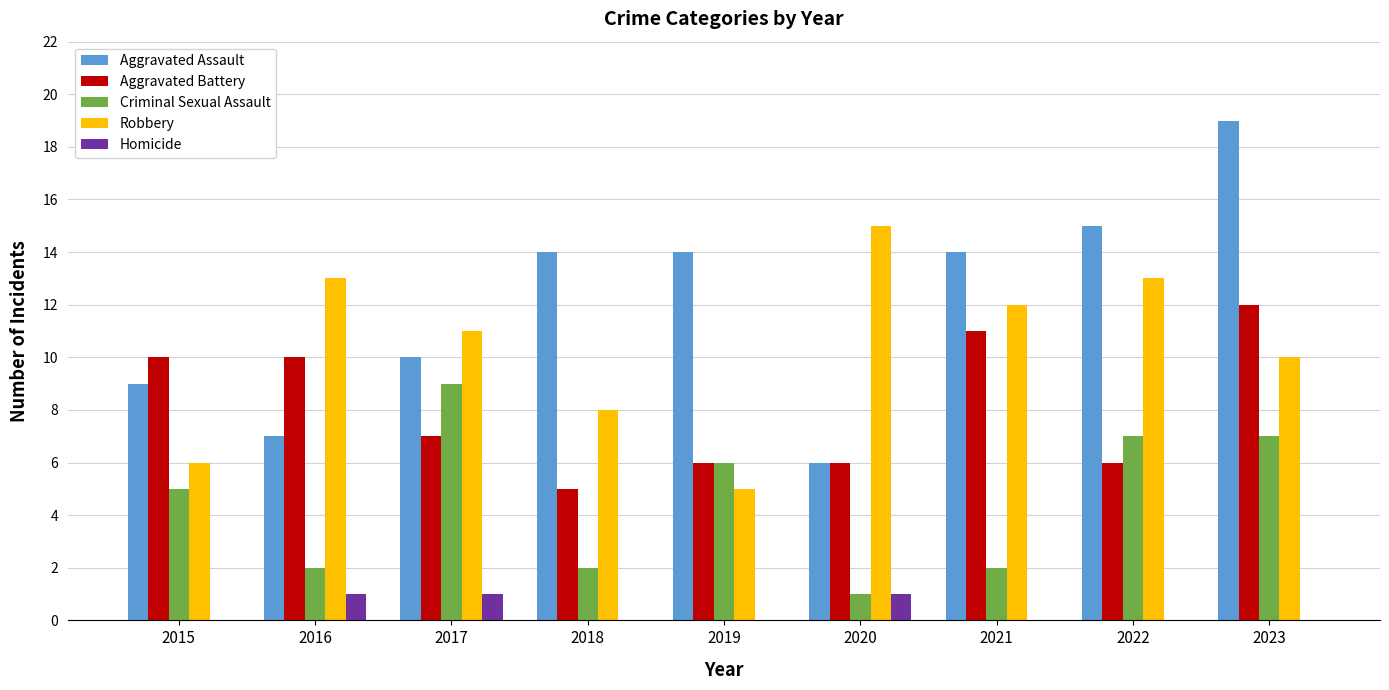

What is the sum of all Robbery values?

93